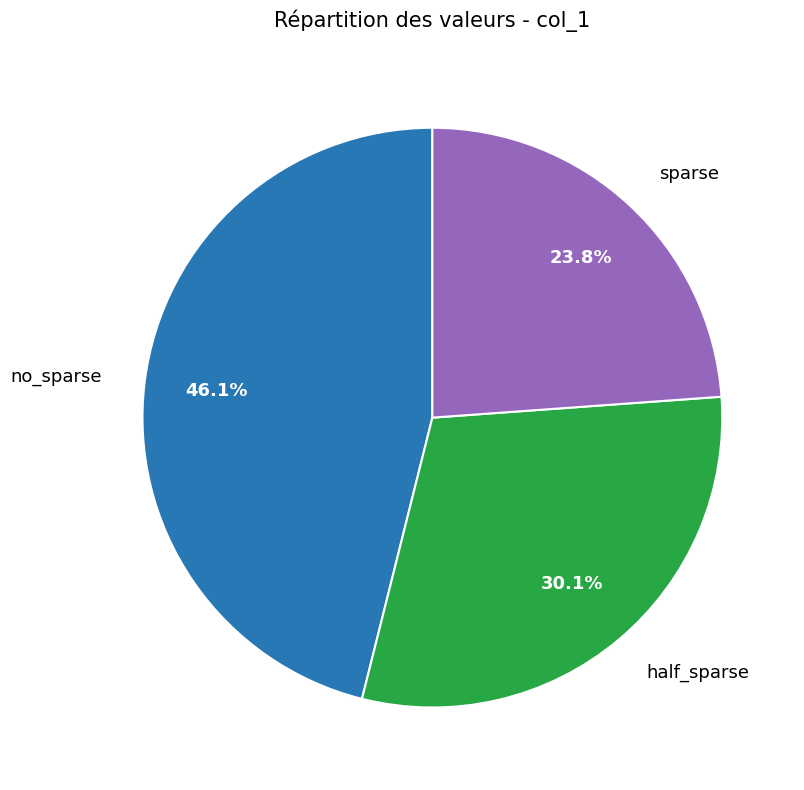

Is there a majority slice in this chart?

No